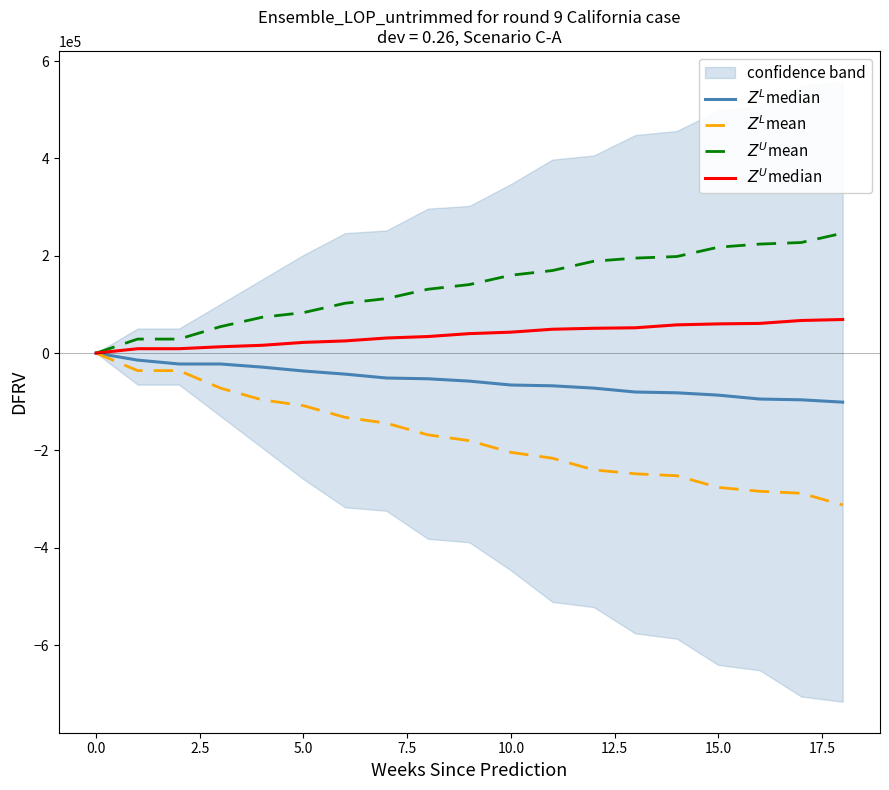

At how many categories does at least one series exceed 76420?

14